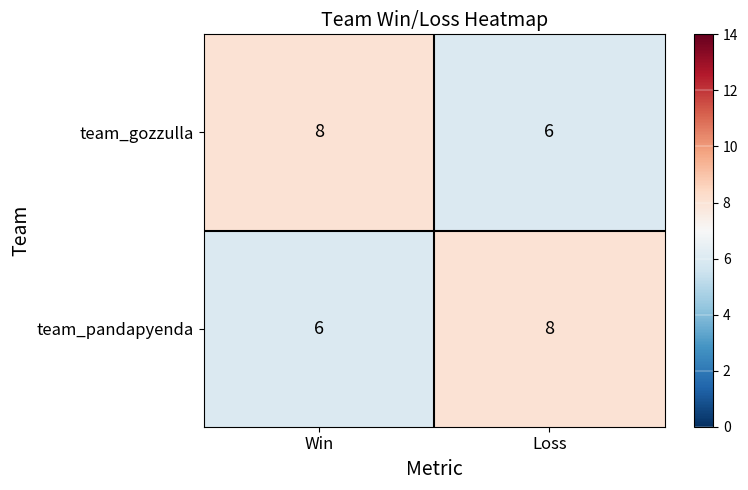

What is the sum of the team_pandapyenda values at Win and Loss?

14